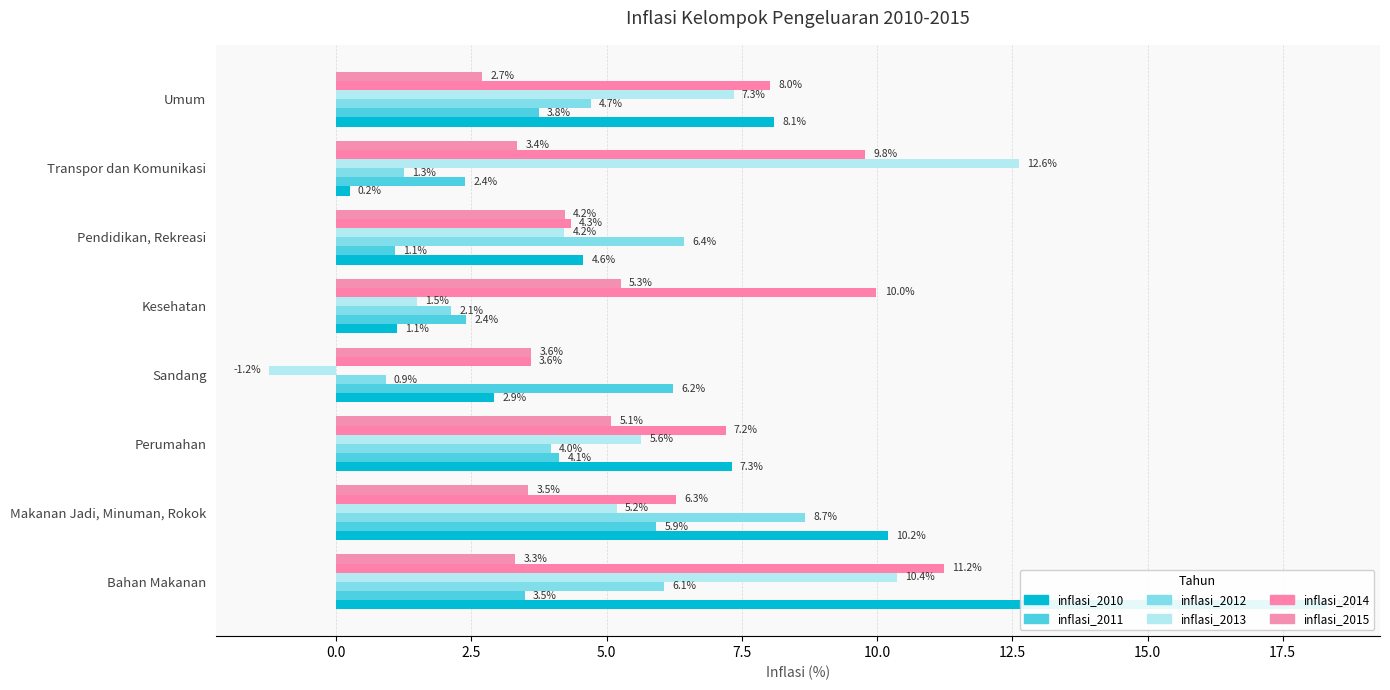

What is the sum of all inflasi_2011 values?

29.4